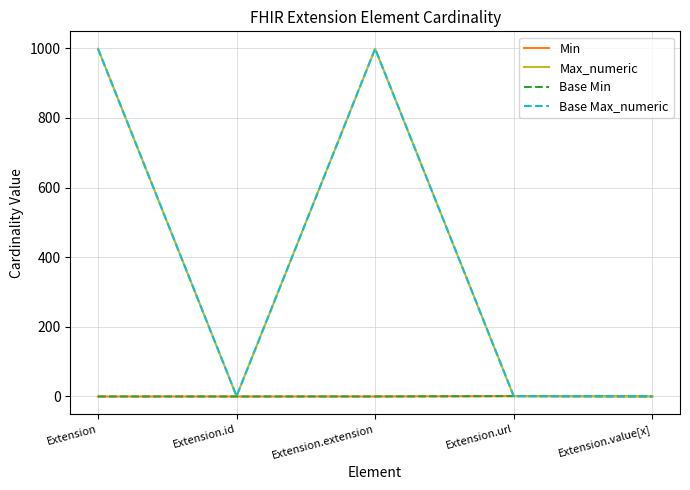

Reading left to right, extract all data points from this chart.

Min: Extension=0	Extension.id=0	Extension.extension=0	Extension.url=1	Extension.value[x]=0
Max_numeric: Extension=999	Extension.id=1	Extension.extension=999	Extension.url=1	Extension.value[x]=1
Base Min: Extension=0	Extension.id=0	Extension.extension=0	Extension.url=1	Extension.value[x]=0
Base Max_numeric: Extension=999	Extension.id=1	Extension.extension=999	Extension.url=1	Extension.value[x]=1